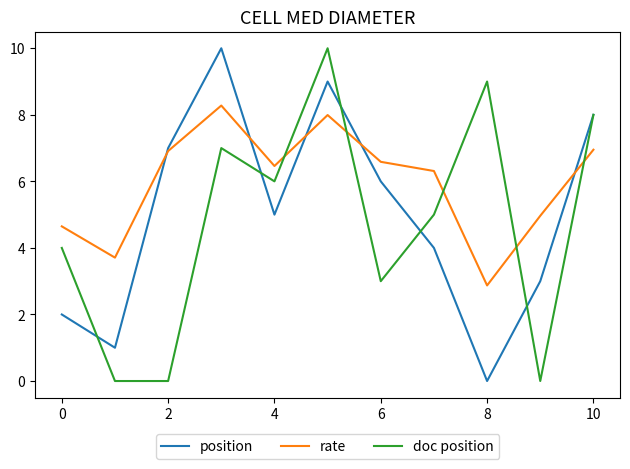

Which series has the largest total across all categories?

rate